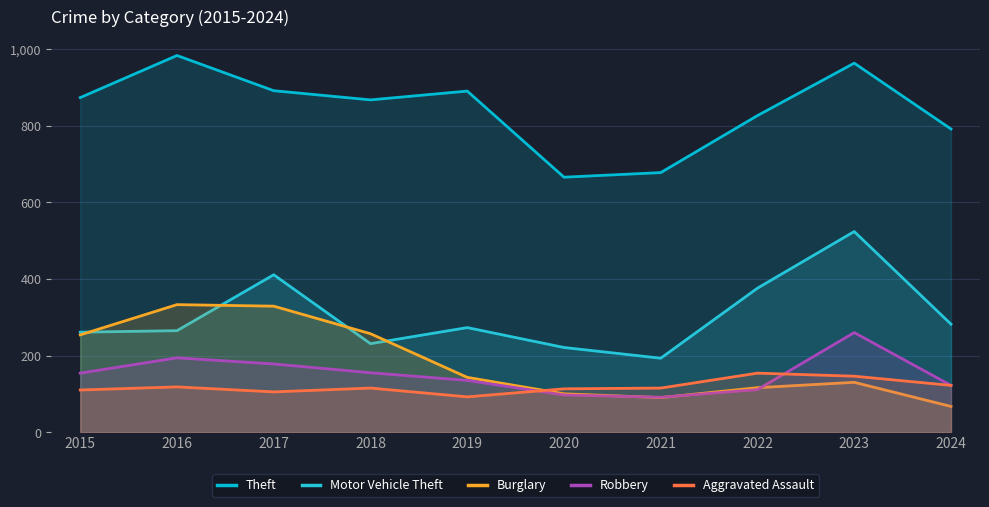

Which has a higher value, 2022 or 2023?

2023